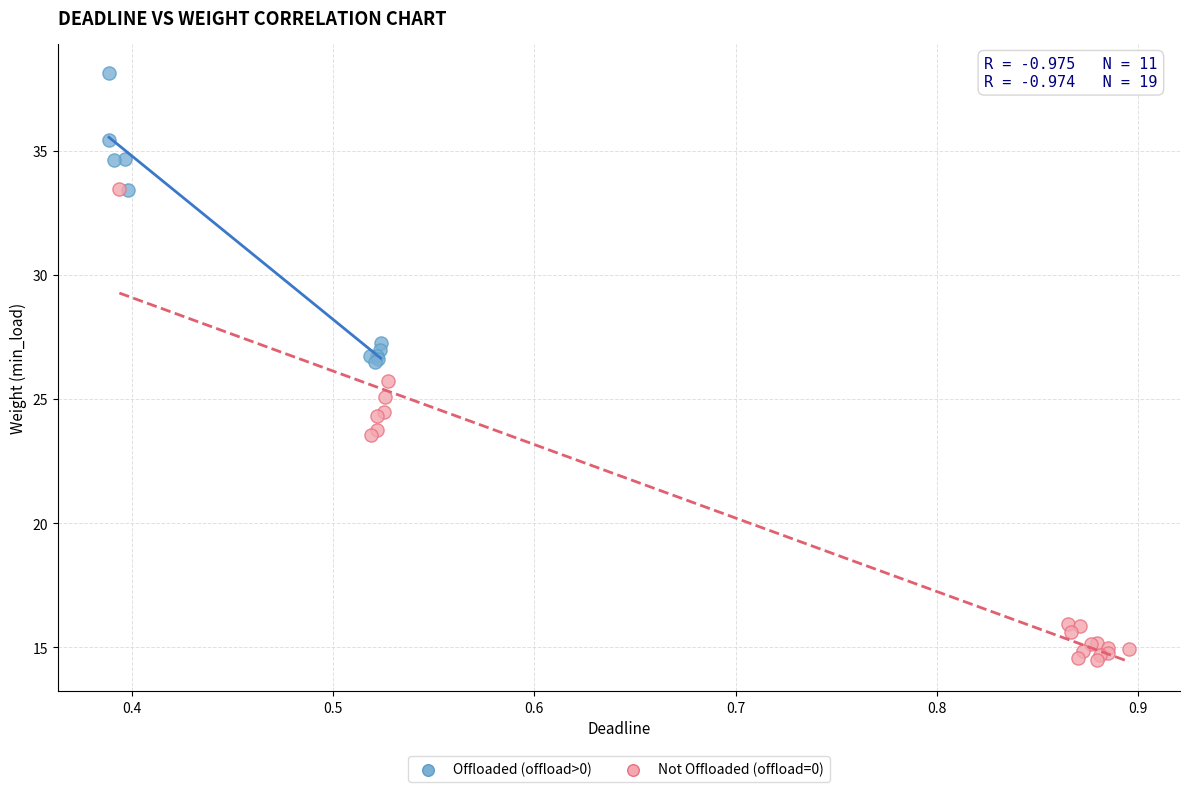

Which series contains the highest Y value?

Offloaded (offload>0)